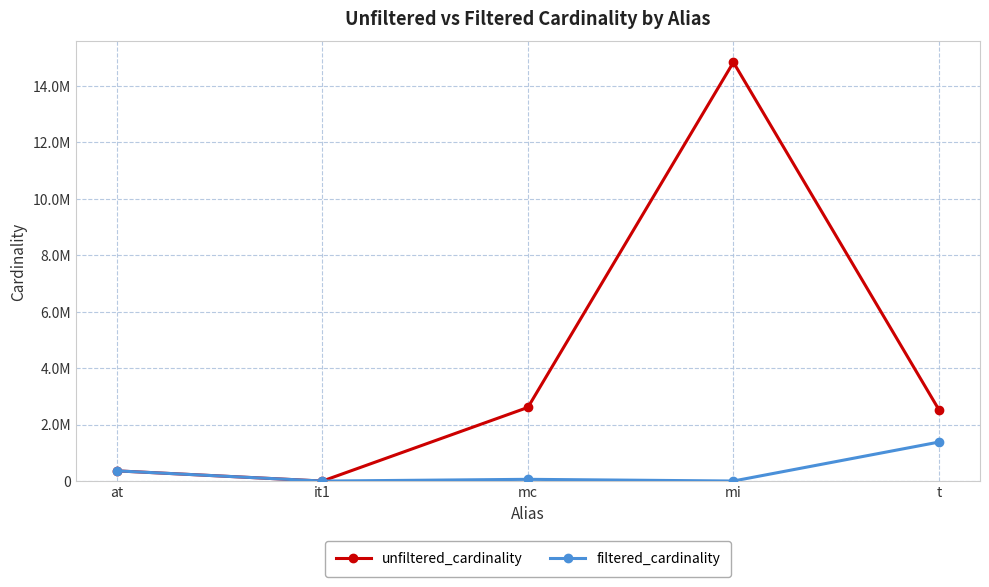

At which label does unfiltered_cardinality reach its minimum?

it1